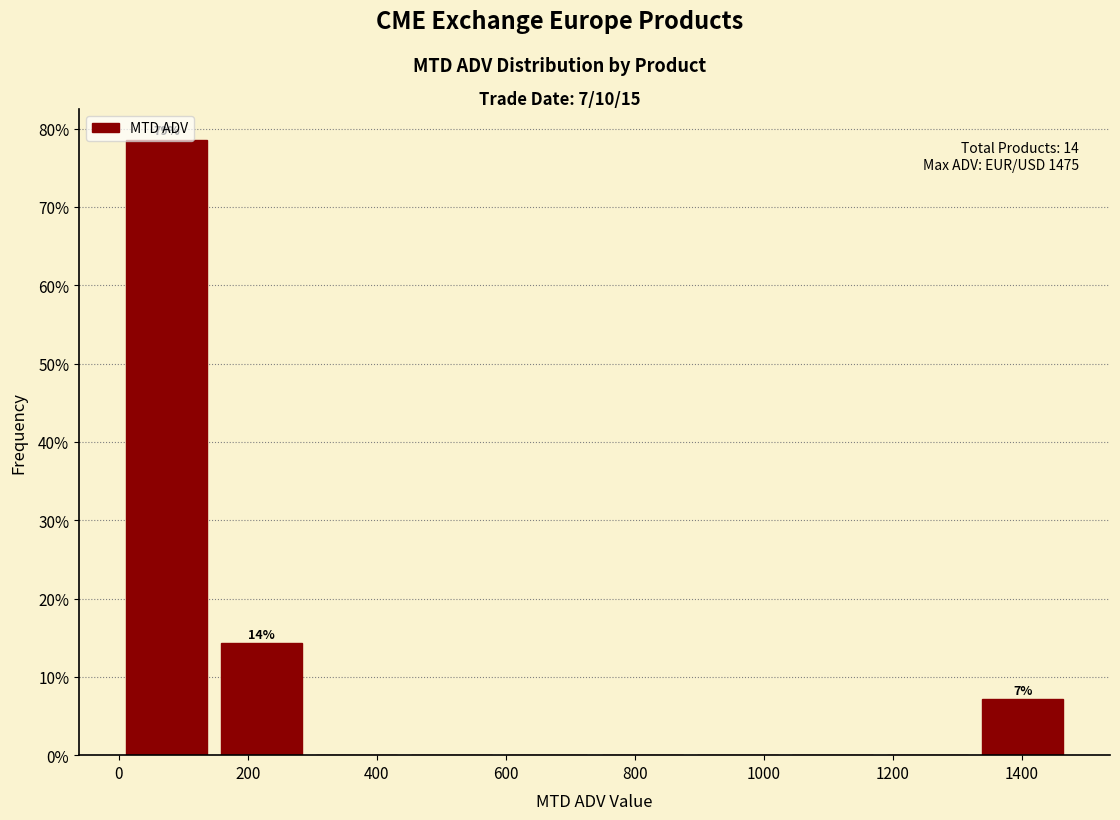

Which range on the x-axis has the tallest bar?

0 to 140